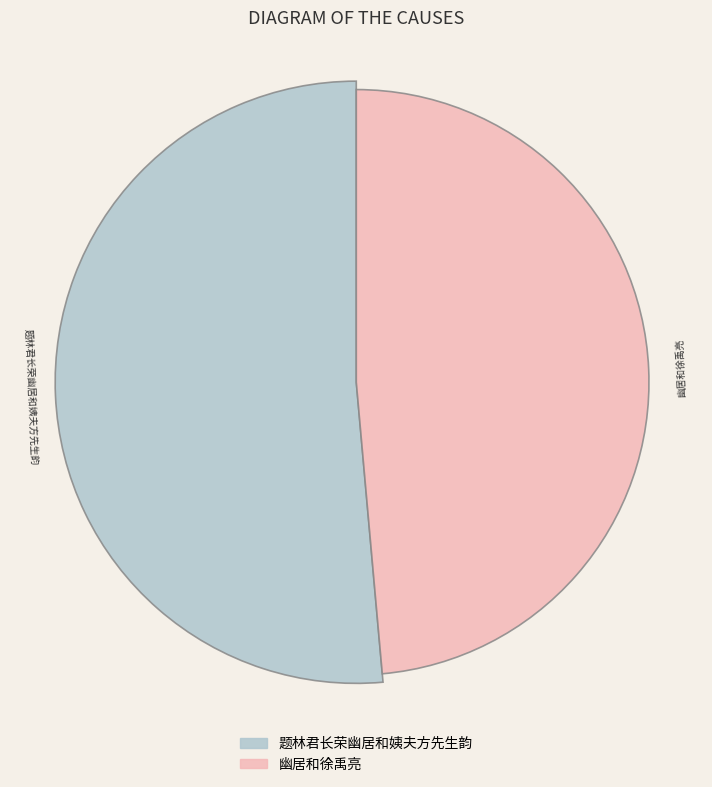

Does 幽居和徐禹亮 represent more than half of the total?

No